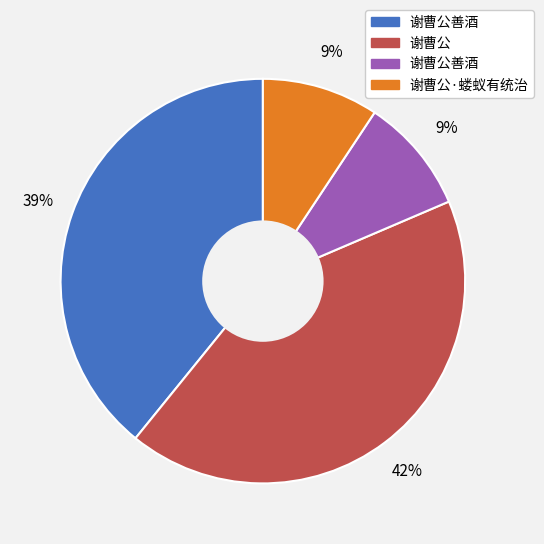

To the nearest percent, what is the difference between the largest and smallest slice percentages?

33%